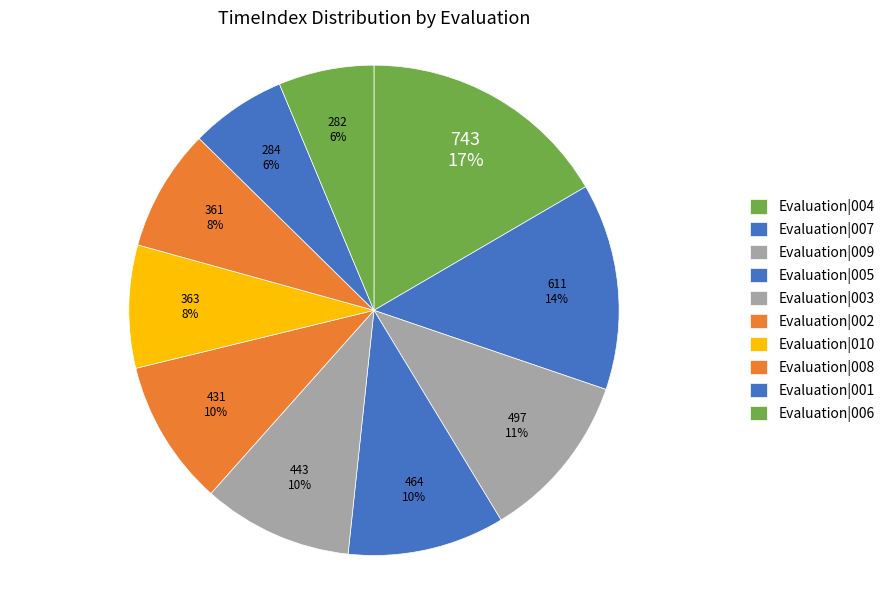

Approximately how many times larger is the value at Evaluation|008 compared to Evaluation|003?

0.8